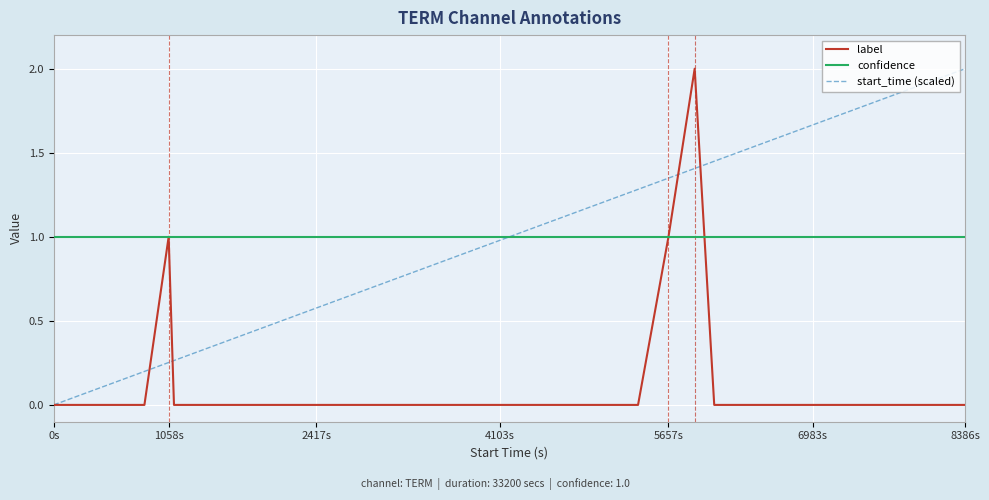

What is the minimum value for confidence?

1.0